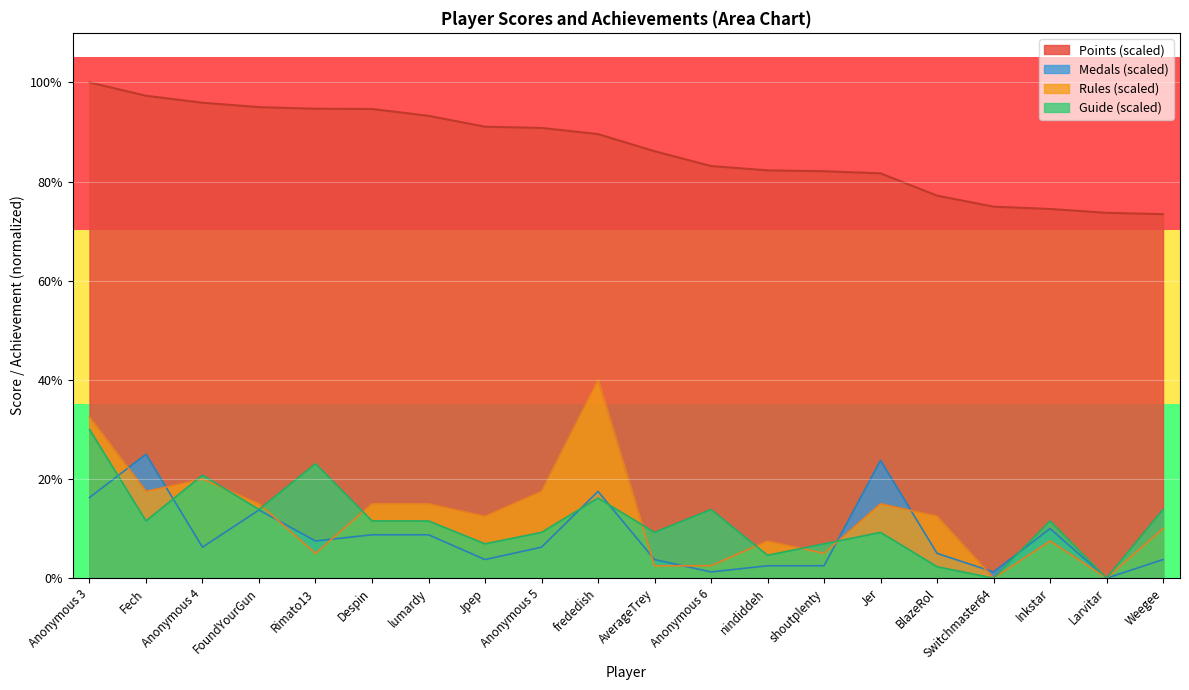

What are all the series names shown in the legend?

Points (scaled), Medals (scaled), Rules (scaled), Guide (scaled)